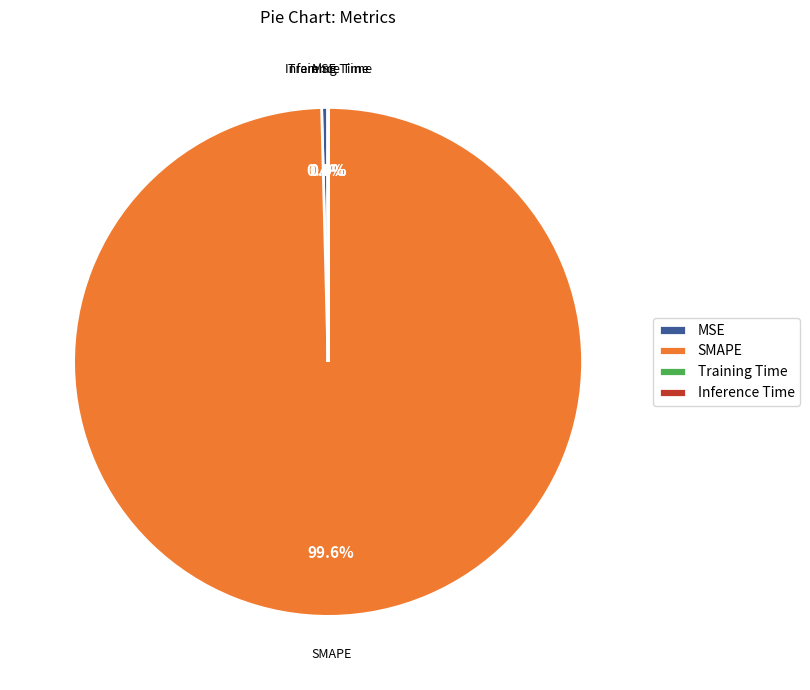

How much of the chart is everything except SMAPE?

0.4%